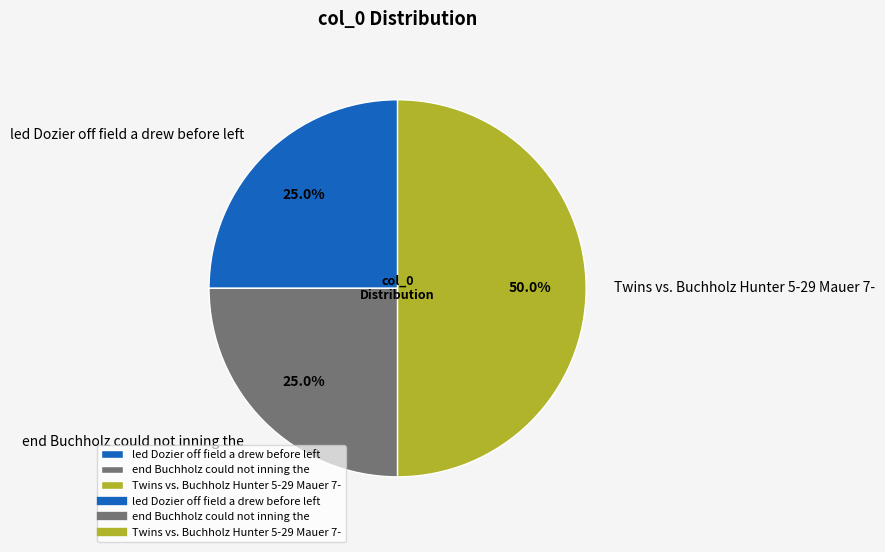

How much of the chart is everything except Twins vs. Buchholz Hunter 5-29 Mauer 7-?

50.0%